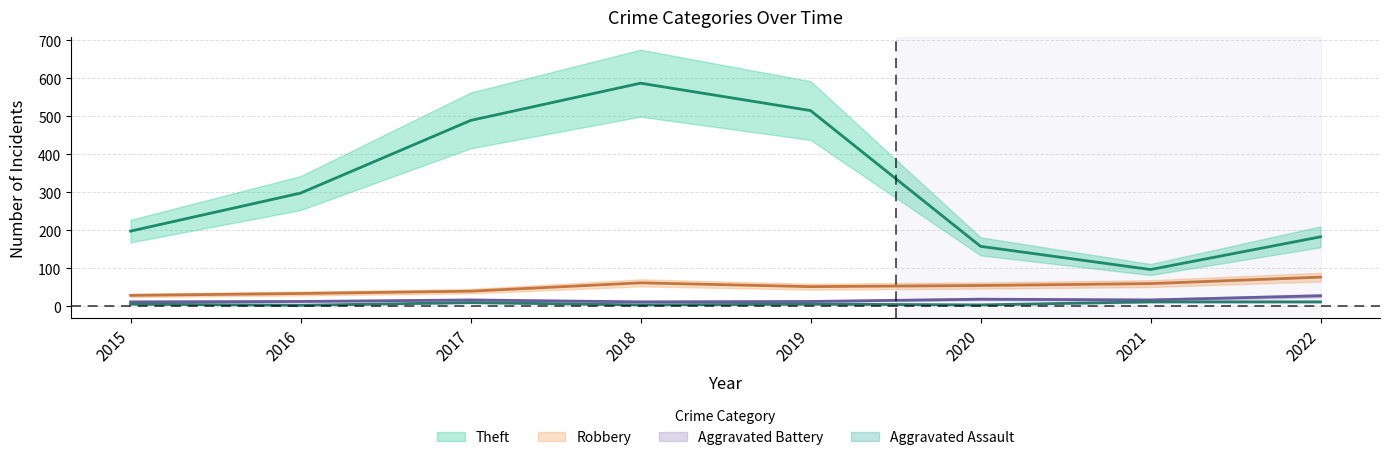

True or false: Aggravated Assault and Theft cross at least once.

False